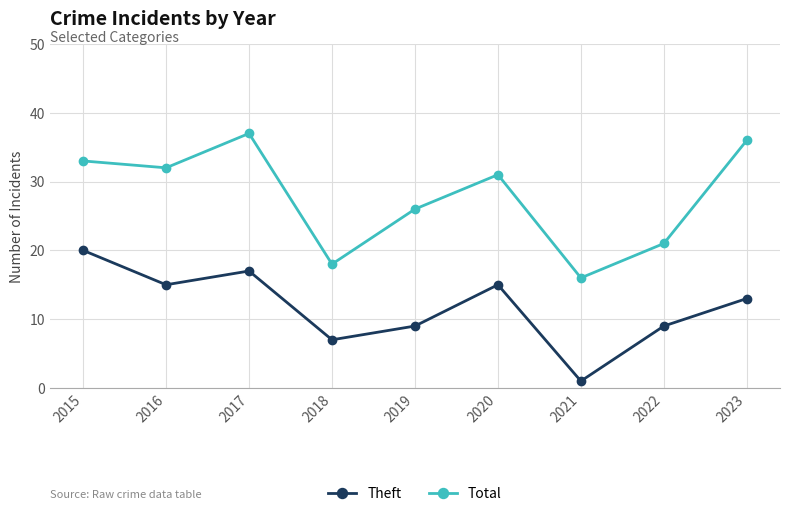

True or false: Theft and Total intersect in this chart.

False